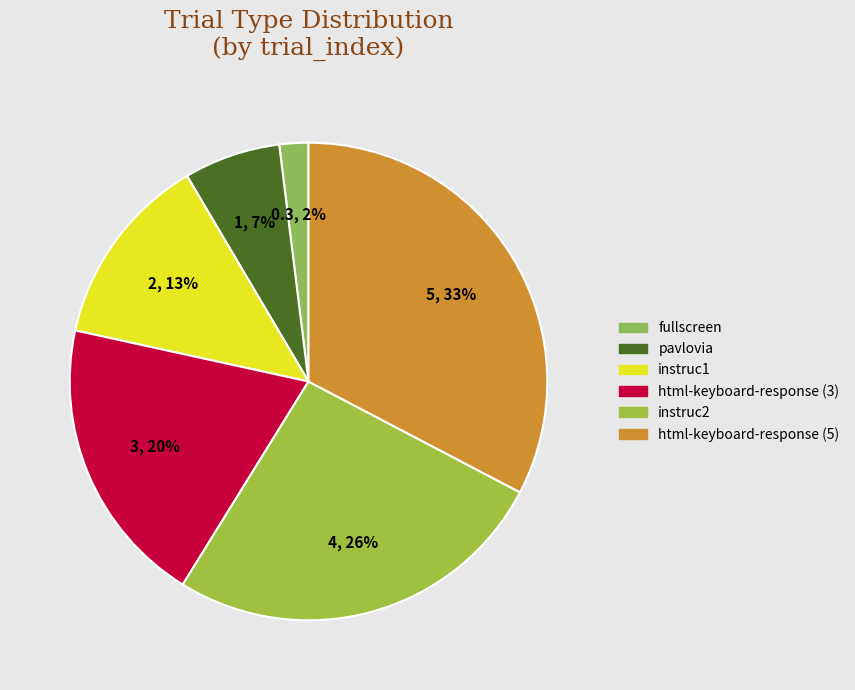

Is it true that instruc1 is 13% of the pie?

True